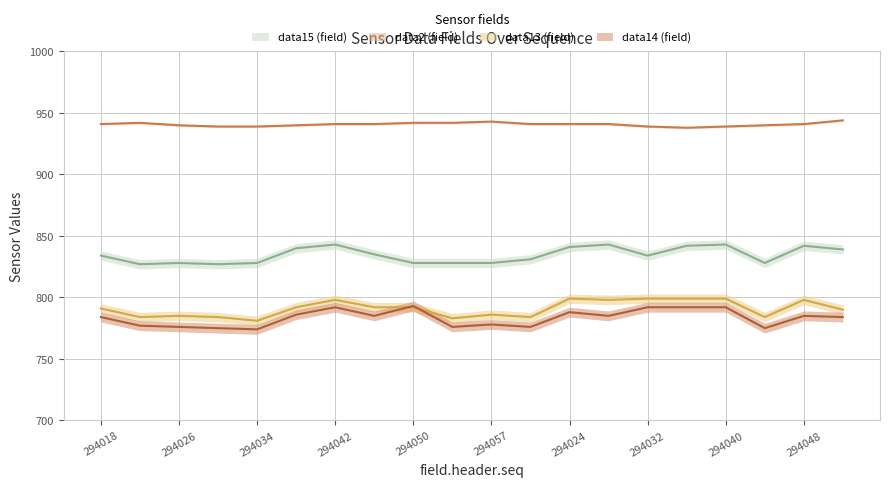

Reading left to right, what are all the values shown in this chart?

data2: 294018=941	294022=942	294026=940	294030=939	294034=939	294038=940	294042=941	294046=941	294050=942	294054=942	294057=943	294020=941	294024=941	294028=941	294032=939	294036=938	294040=939	294044=940	294048=941	294052=944
data13: 294018=791	294022=784	294026=785	294030=784	294034=781	294038=792	294042=798	294046=792	294050=792	294054=783	294057=786	294020=784	294024=799	294028=798	294032=799	294036=799	294040=799	294044=784	294048=798	294052=790
data14: 294018=784	294022=777	294026=776	294030=775	294034=774	294038=786	294042=792	294046=785	294050=793	294054=776	294057=778	294020=776	294024=788	294028=785	294032=792	294036=792	294040=792	294044=775	294048=785	294052=784
data15: 294018=834	294022=827	294026=828	294030=827	294034=828	294038=840	294042=843	294046=835	294050=828	294054=828	294057=828	294020=831	294024=841	294028=843	294032=834	294036=842	294040=843	294044=828	294048=842	294052=839